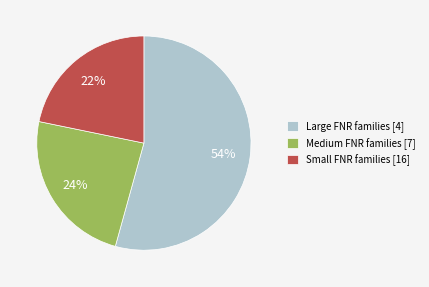

To the nearest percent, what percentage of the pie is Large FNR families [4]?

54%